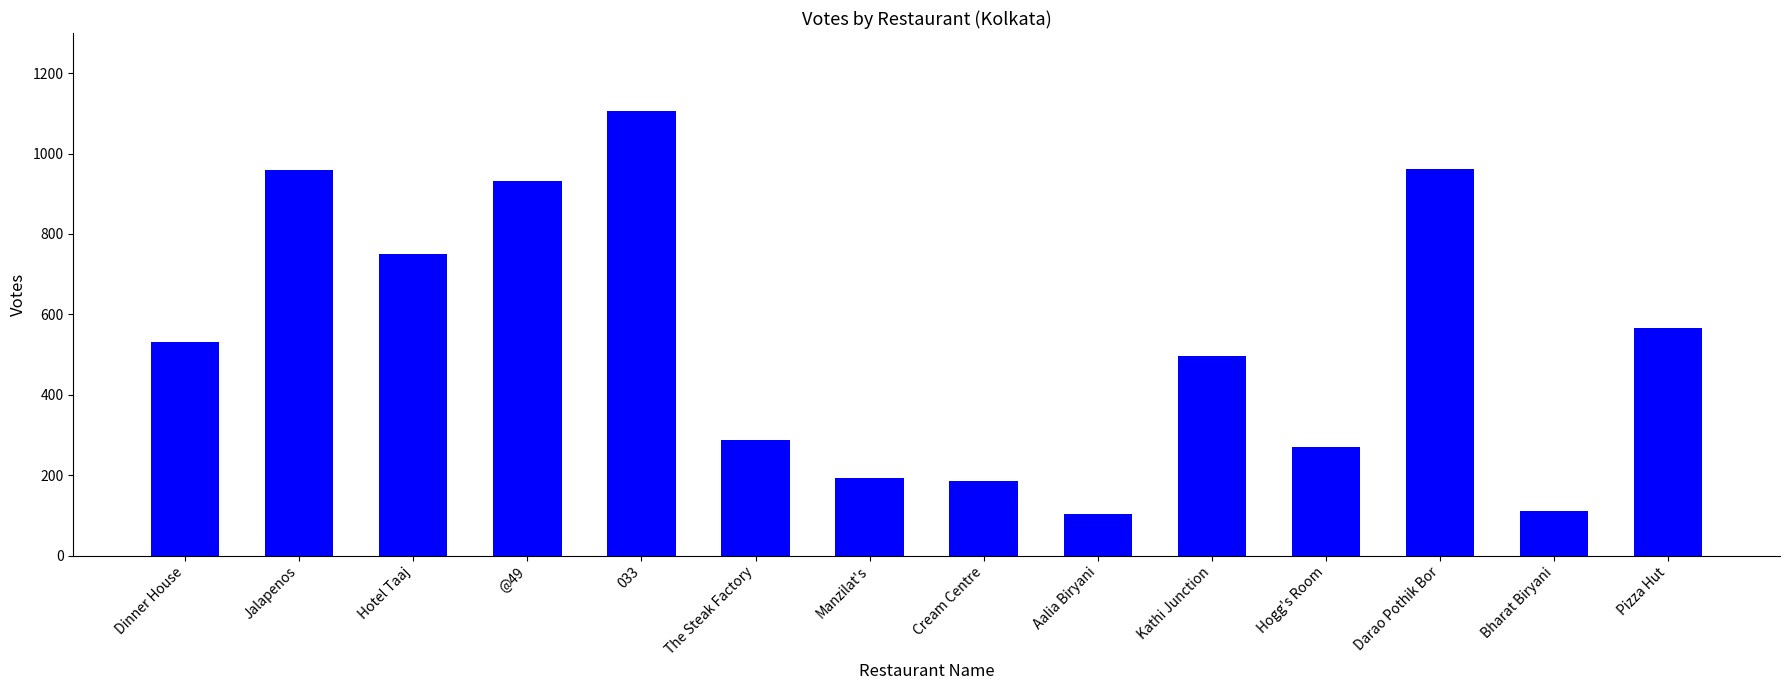

What is the change in value from The Steak Factory to Darao Pothik Bor?

+673